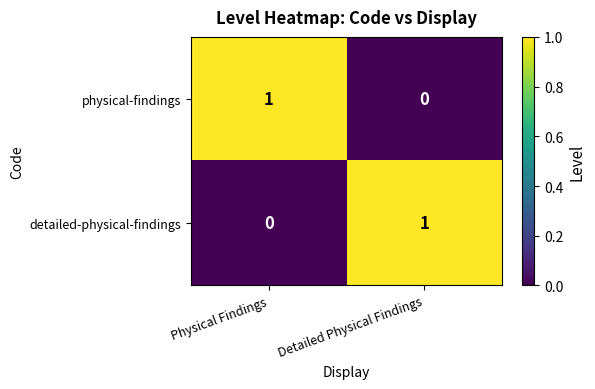

At how many categories does at least one series exceed 0?

2